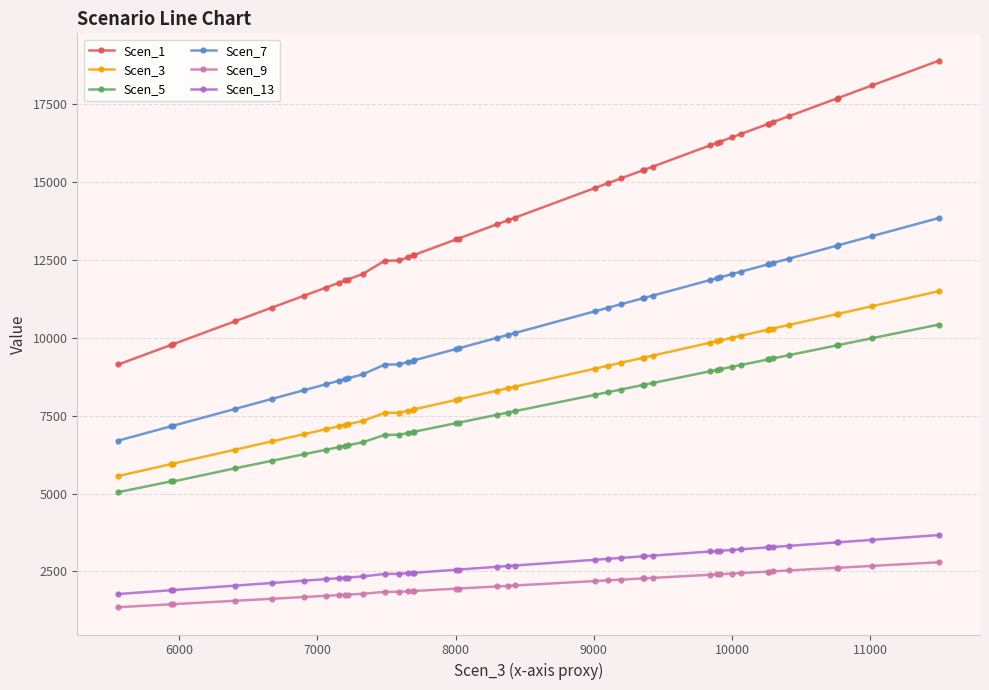

Which series has the largest total across all categories?

Scen_1